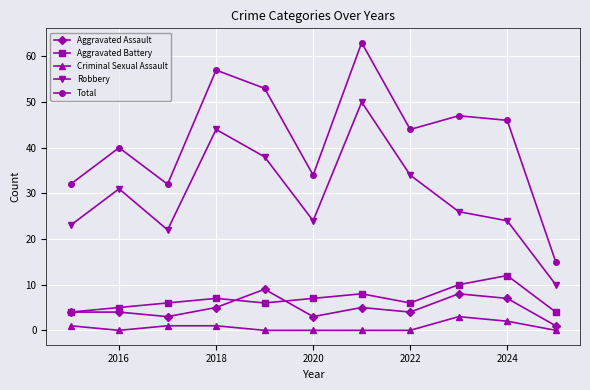

True or false: Robbery and Criminal Sexual Assault intersect in this chart.

False